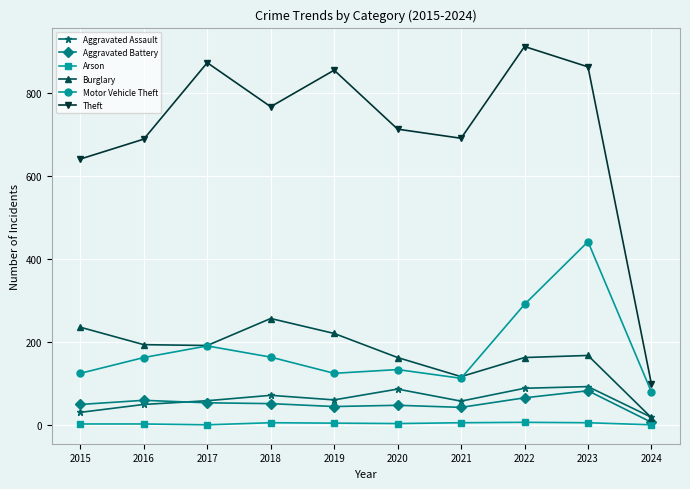

Does the chart have visible grid lines?

Yes